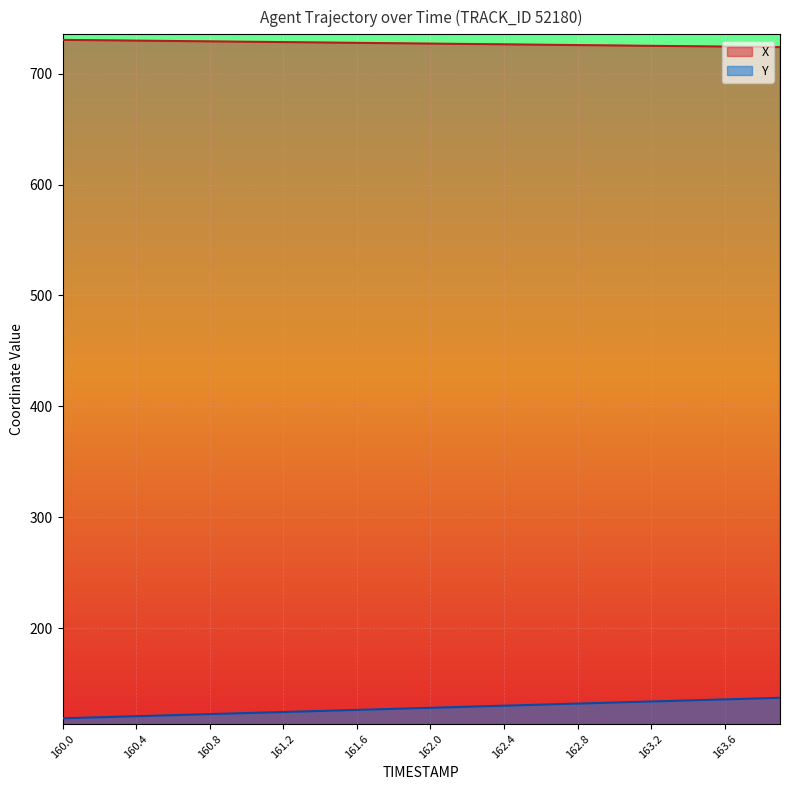

The value of Y at 162.1 is 128.9. True or false?

True